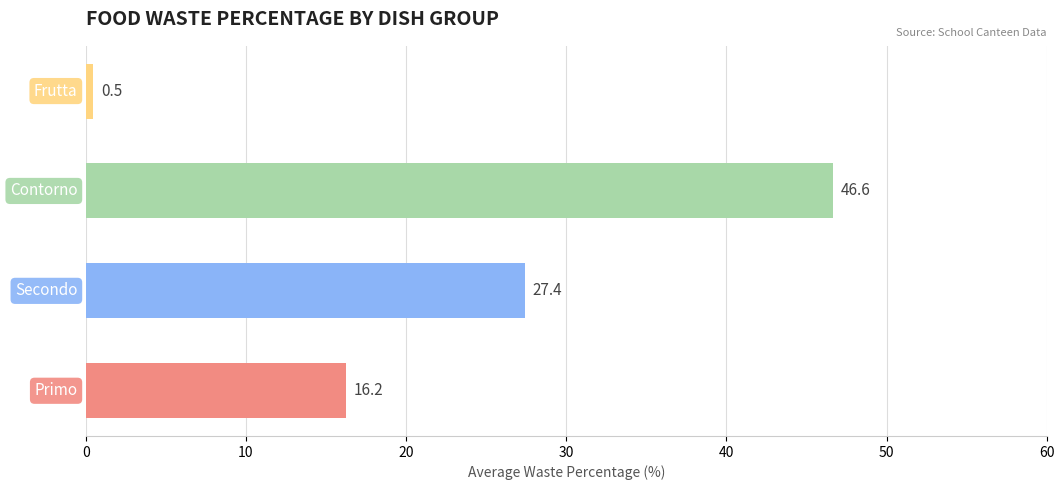

What is the sum of all values?

90.7